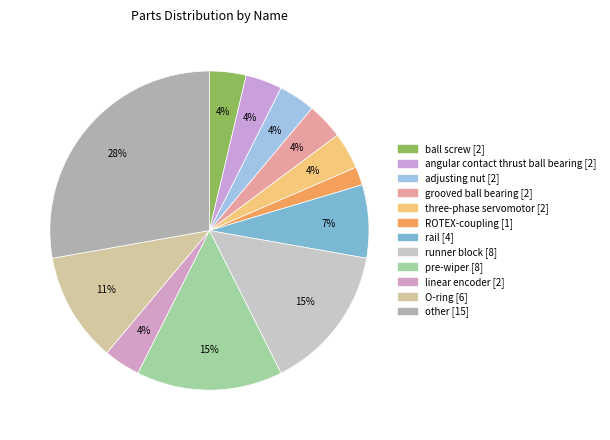

Count the number of slices in the pie.

12